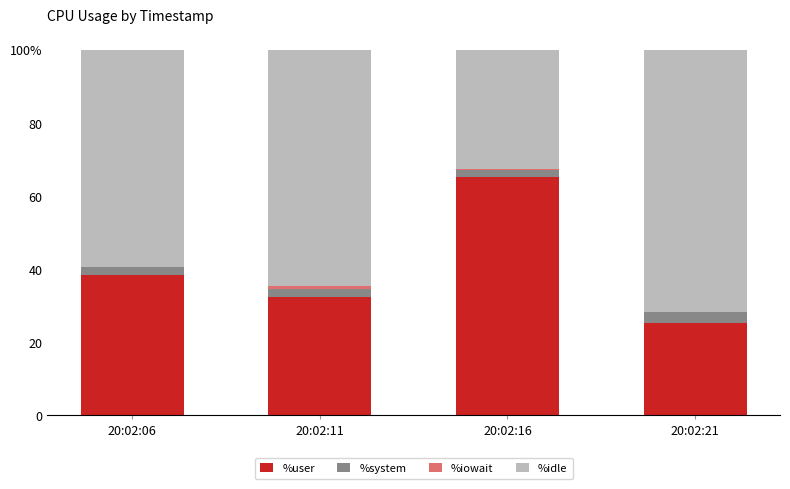

List the labels in order of %system value, smallest first.

20:02:16, 20:02:11, 20:02:06, 20:02:21